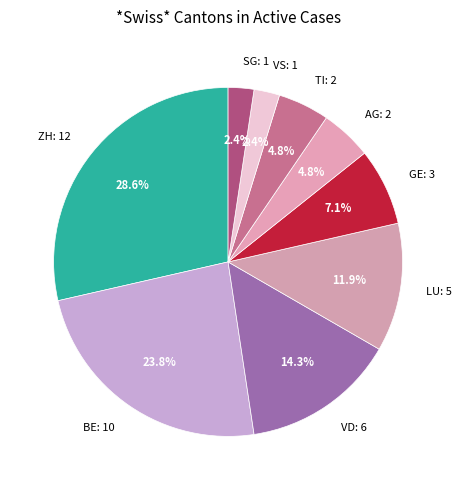

What percentage is NOT represented by SG?

97.6%